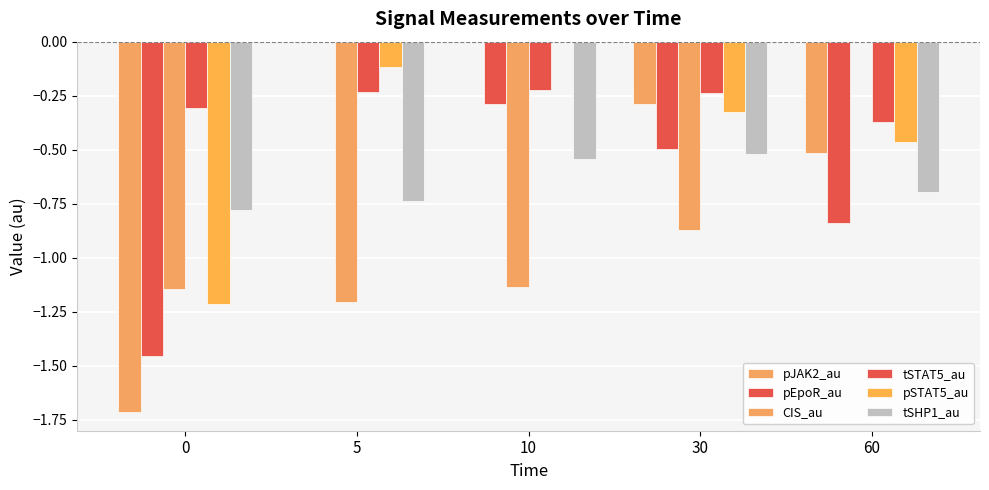

Which series has the largest range (max minus min)?

pJAK2_au